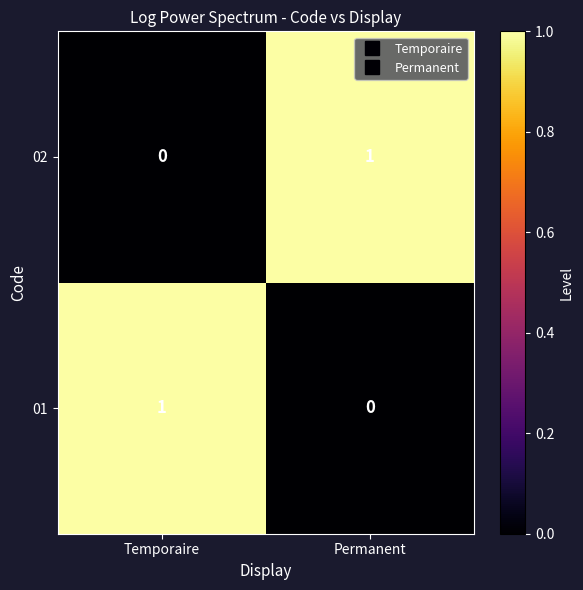

The 01 series shows 2 at Temporaire. True or false?

False